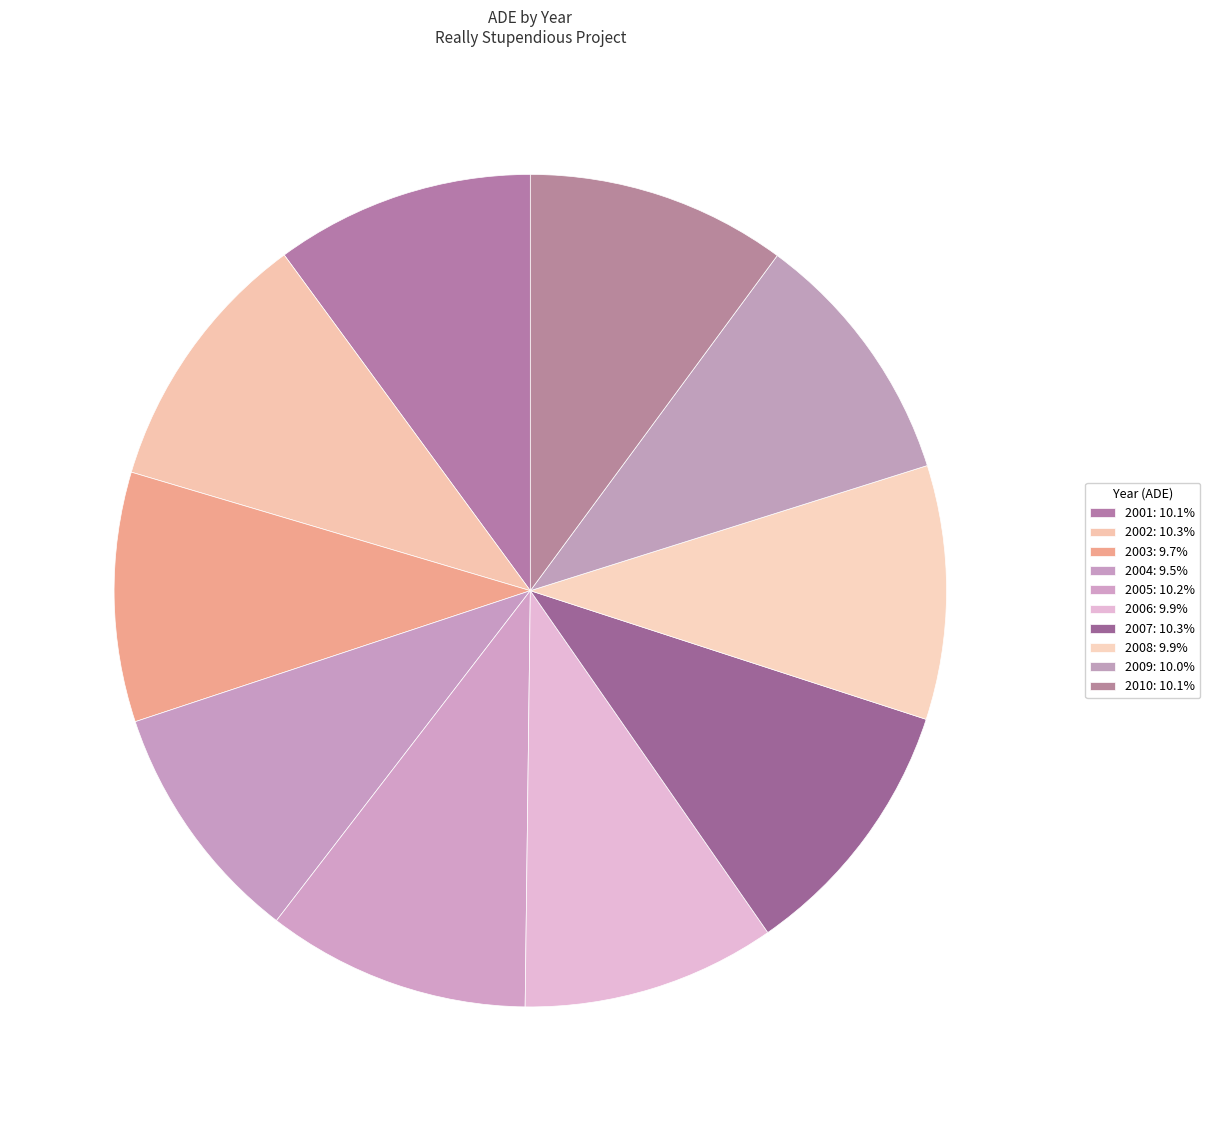

To the nearest percent, what is the difference between the 2005 and 2004 slice percentages?

1%